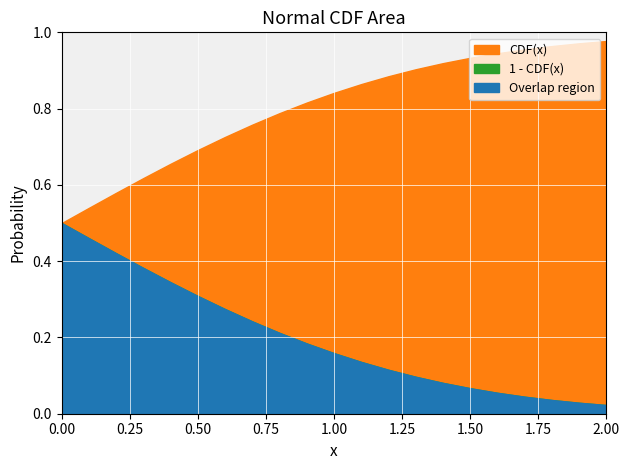

True or false: CDF(x) has a value of 0.5 at 0.1.

True